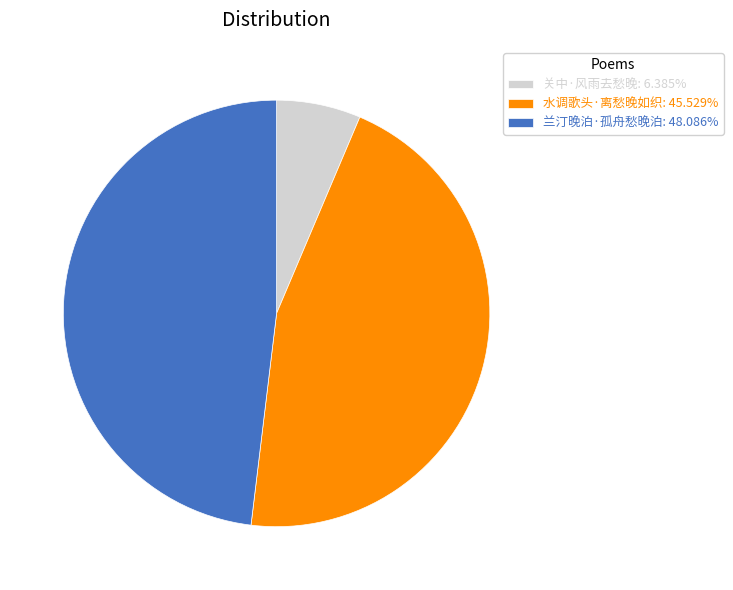

Between 兰汀晚泊·孤舟愁晚泊 and 关中·风雨去愁晚, which is larger?

兰汀晚泊·孤舟愁晚泊